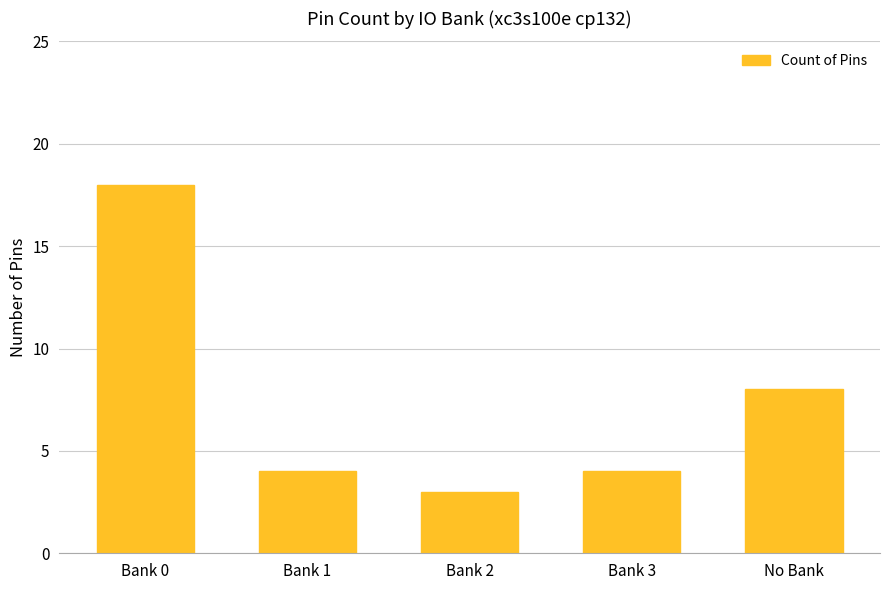

Between No Bank and Bank 1, which is larger?

No Bank